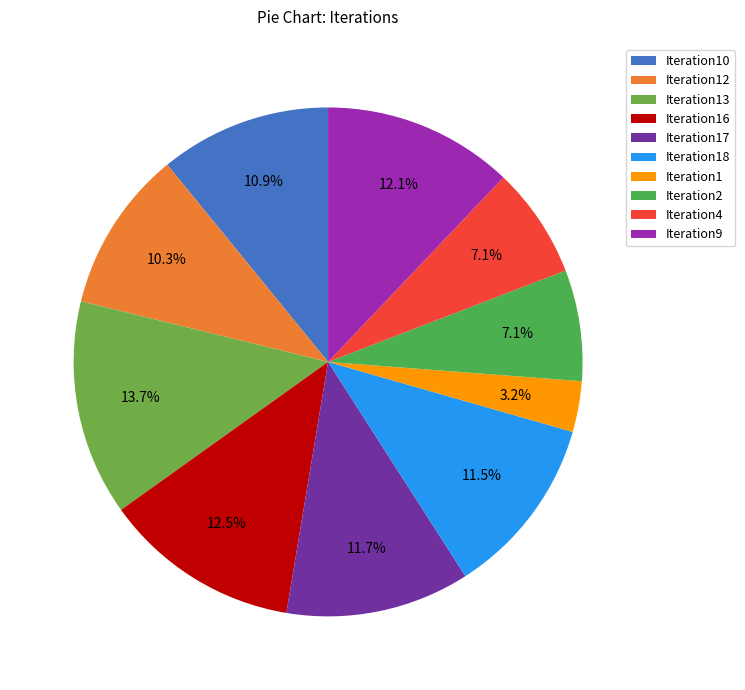

To the nearest percent, what is the difference between the Iteration16 and Iteration18 slice percentages?

1%